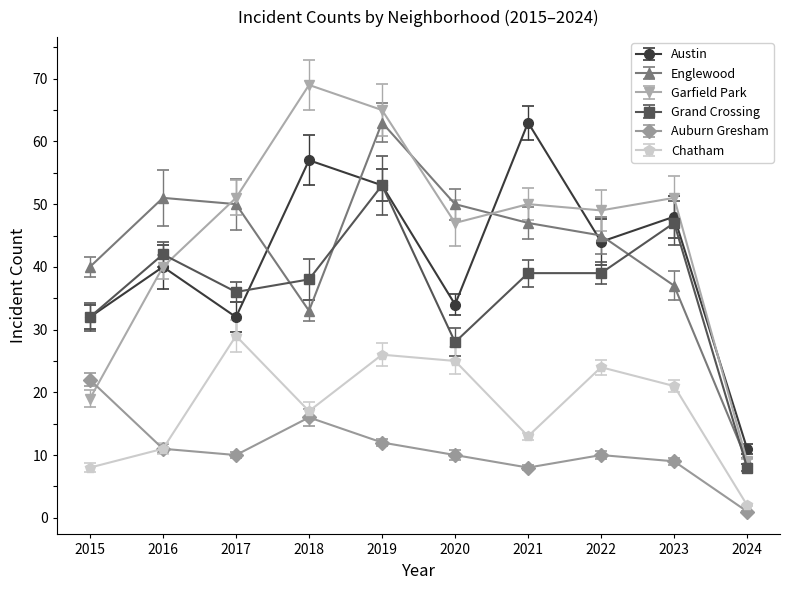

Does the chart display data point markers on the line(s)?

Yes